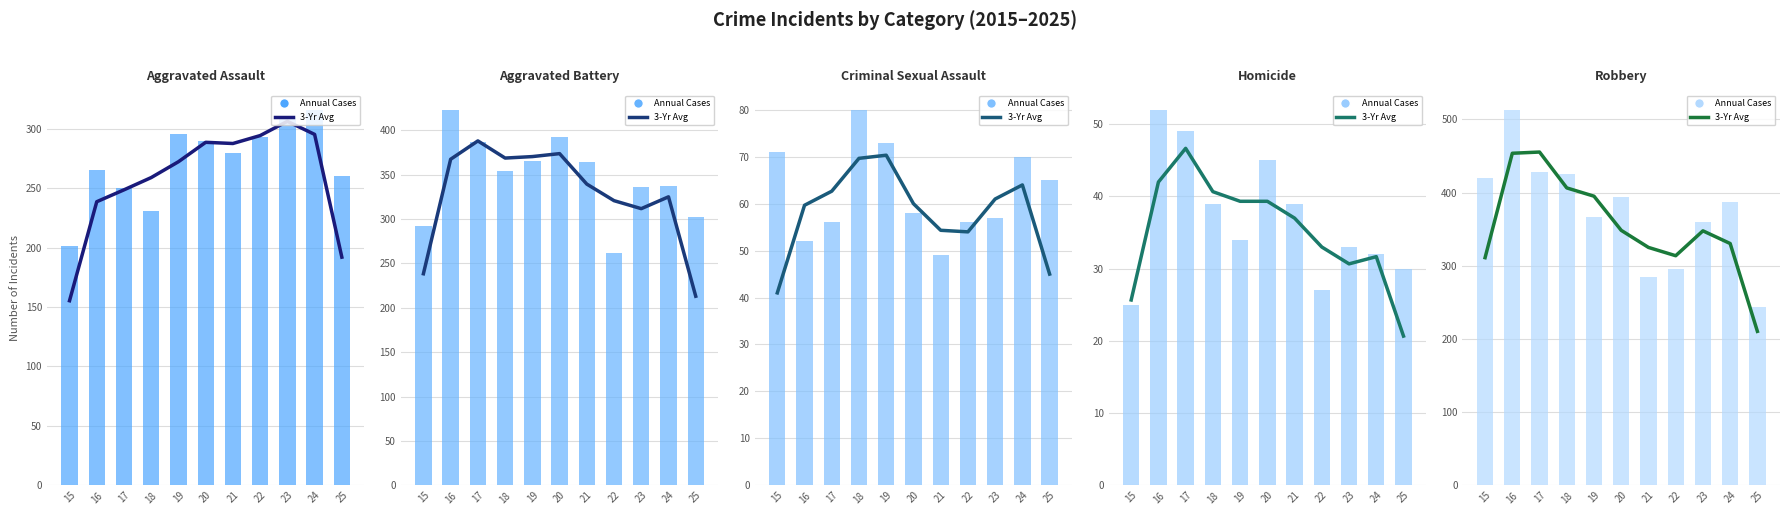

At which label does 3-Yr Avg reach its minimum?

25